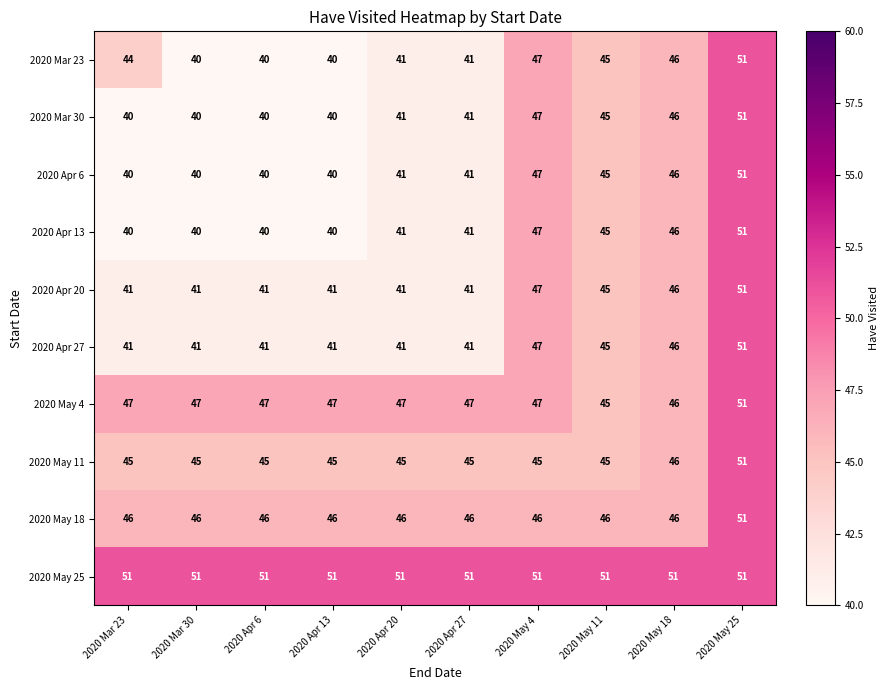

Count the number of categories in the chart.

10